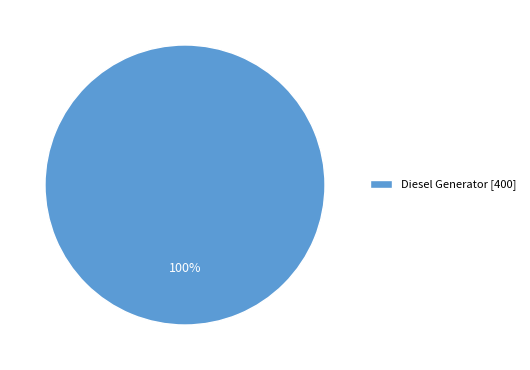

What percentage is the Diesel Generator [400] slice, to the nearest percent?

100%